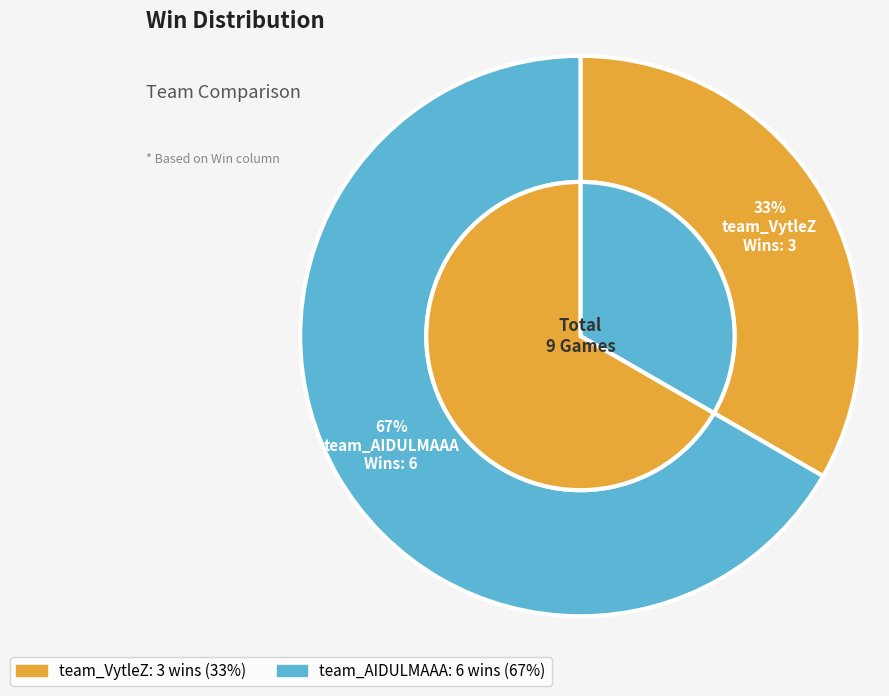

To the nearest percent, what is the average slice percentage?

50%